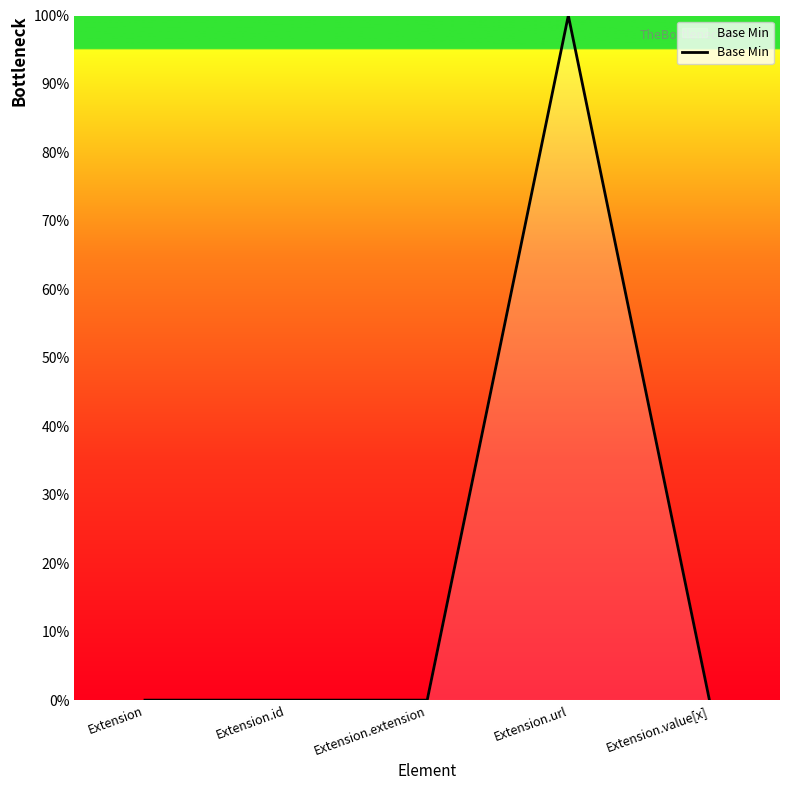

What is the label of the 5th point from the right?

Extension